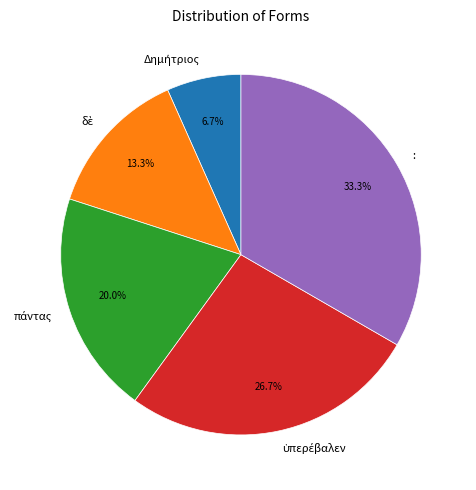

Which slice is the largest?

: